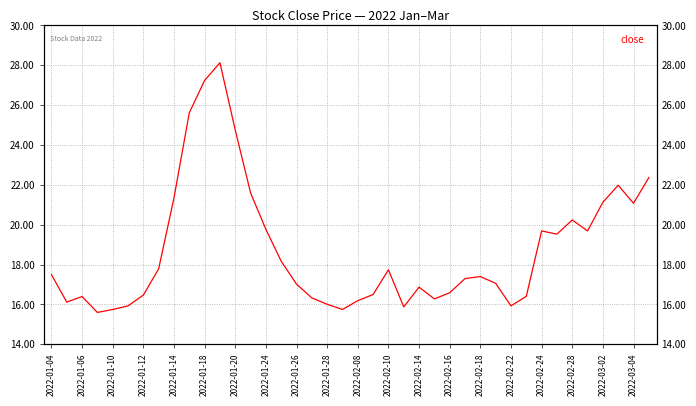

How many points are higher than both their immediate neighbors (excluding endpoints)?

8